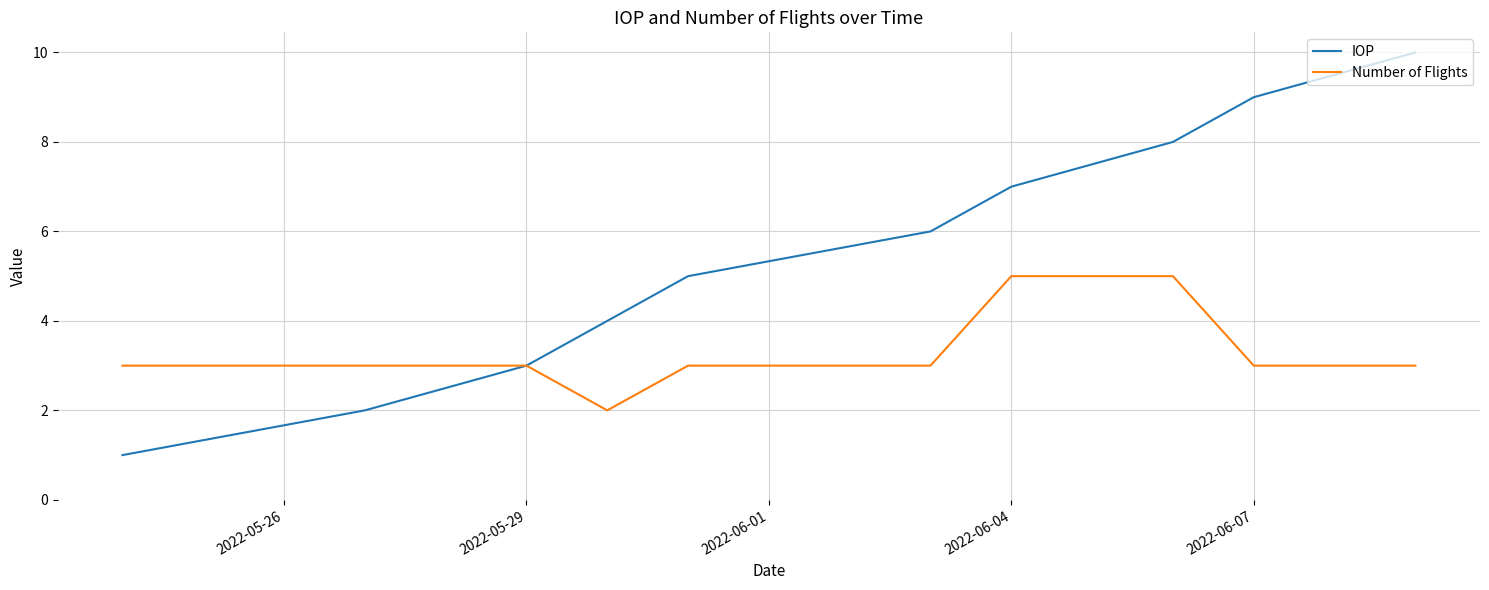

Which series has the largest total across all categories?

IOP